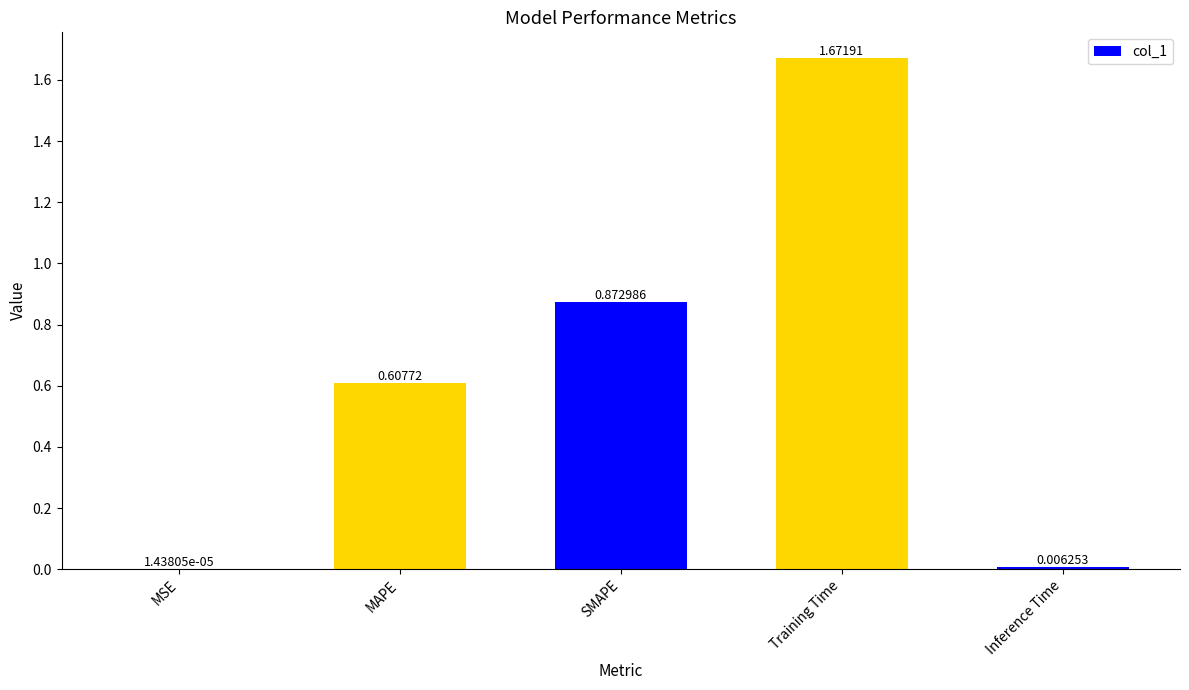

What is the sum of all values?

3.2